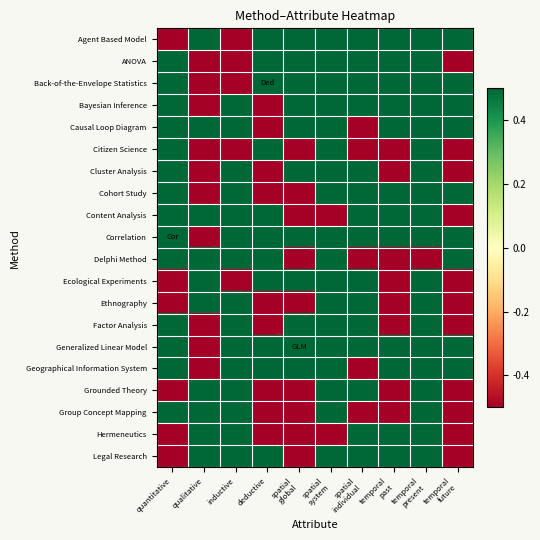

At which category does the chart reach its minimum across all series?

quantitative